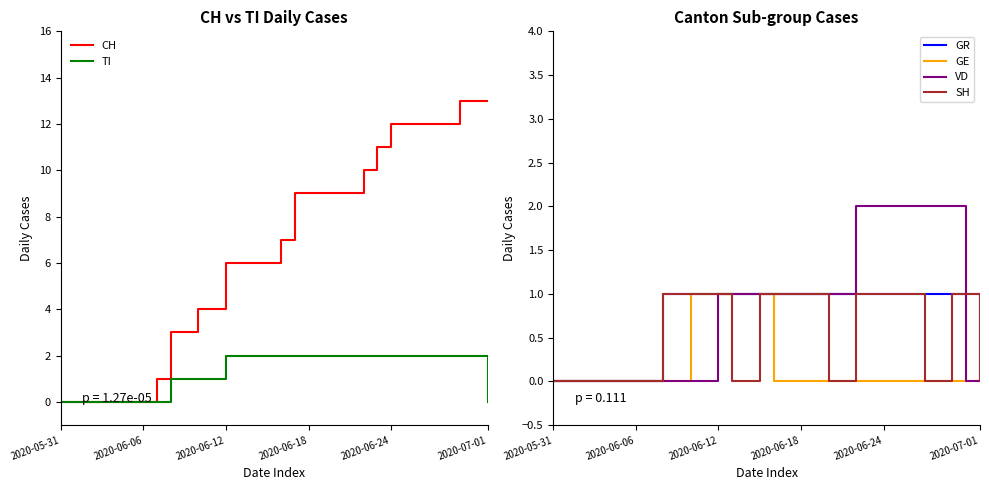

Which series changed the most between 2020-06-24 and 30?

CH